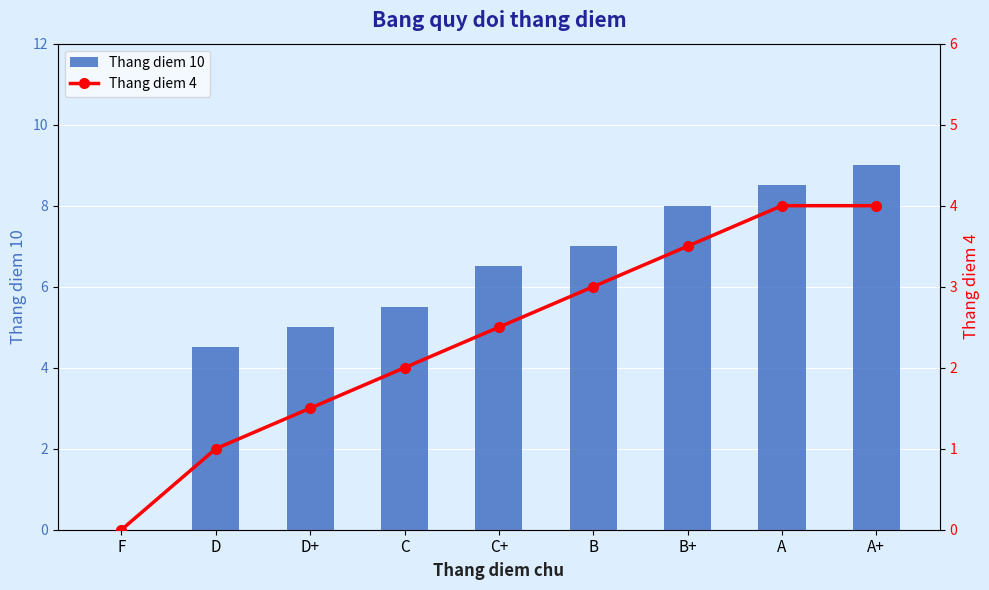

What is the total value across all series at B+?

11.5